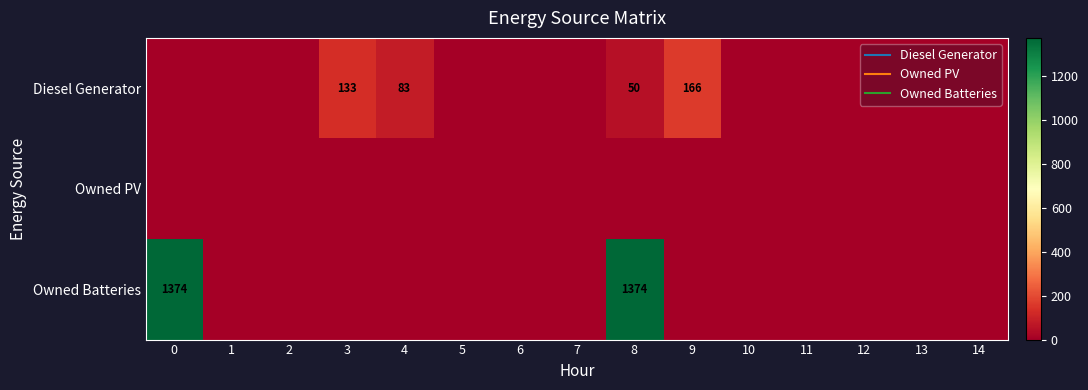

How many data points in row_0 are above 0?

4